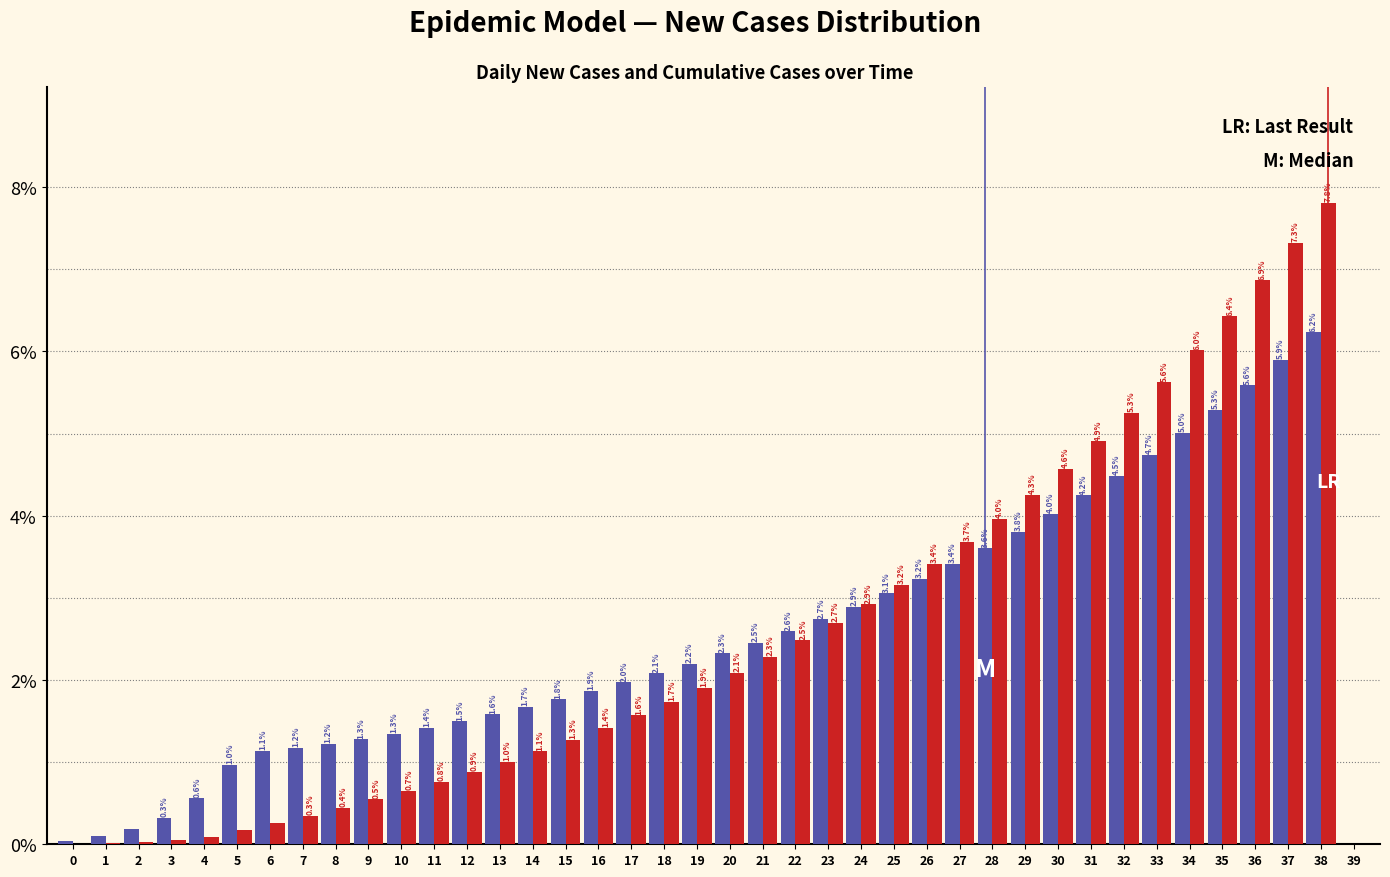

What is the greatest value displayed?

7.8